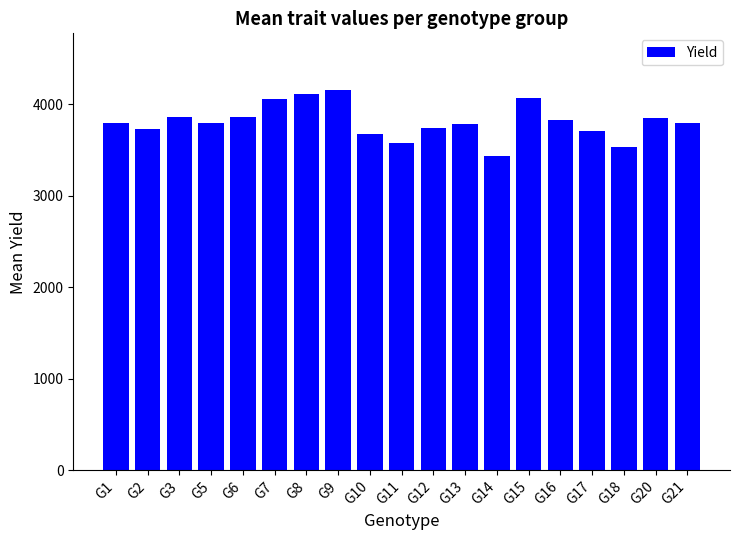

Which category has the lowest value across all series?

G14